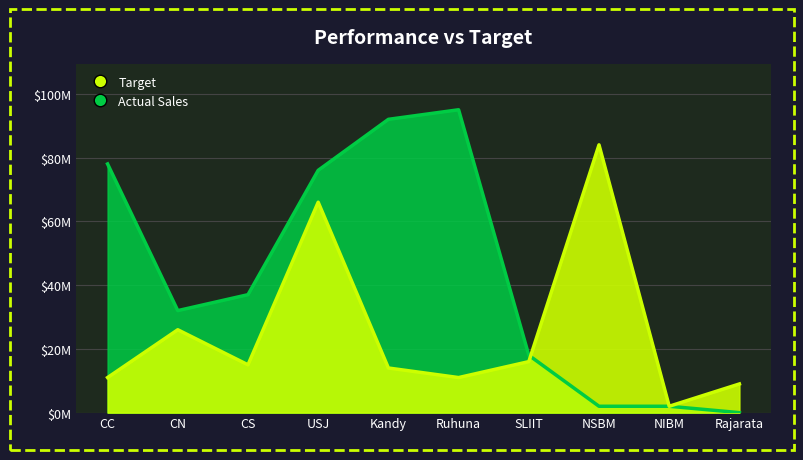

How many interior local valleys does the Target series have?

3